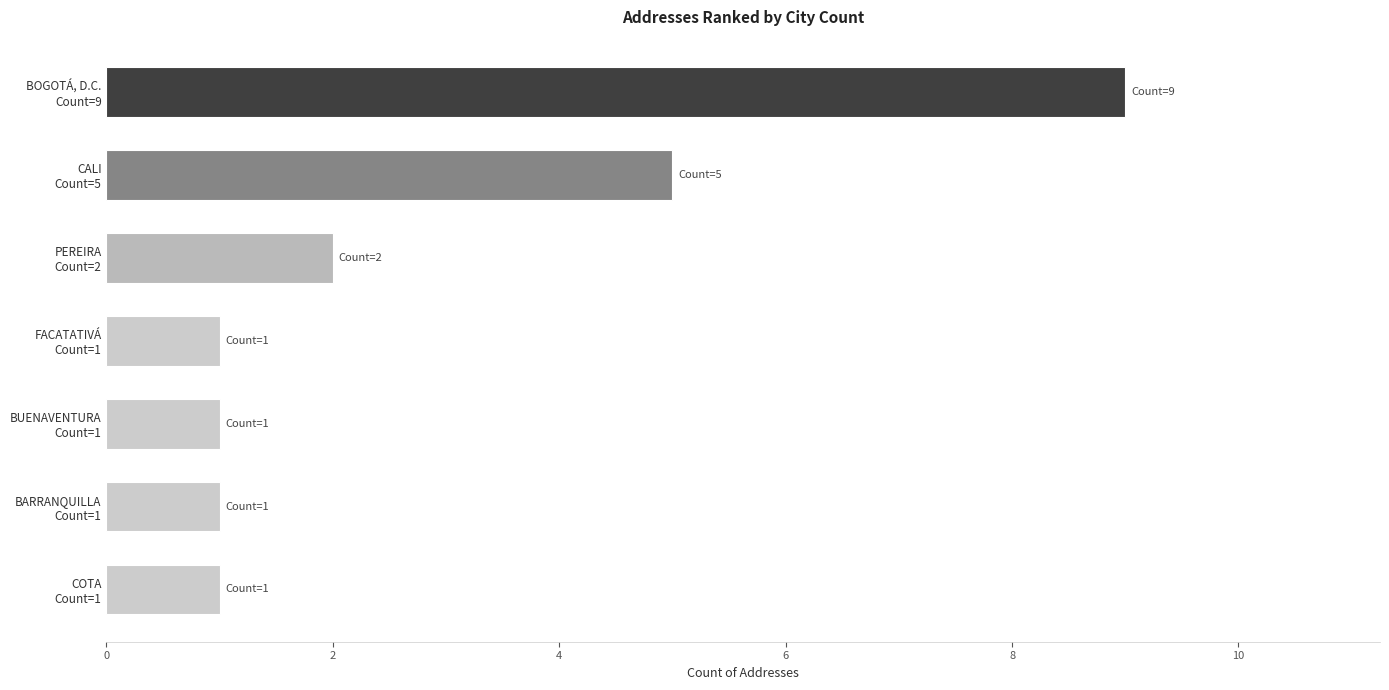

What is the difference between the maximum and minimum values?

8